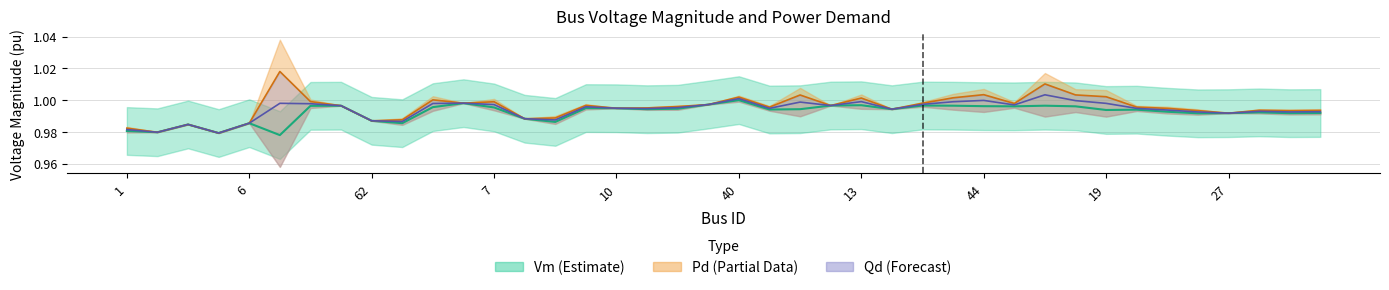

What position from the right is 72?

35